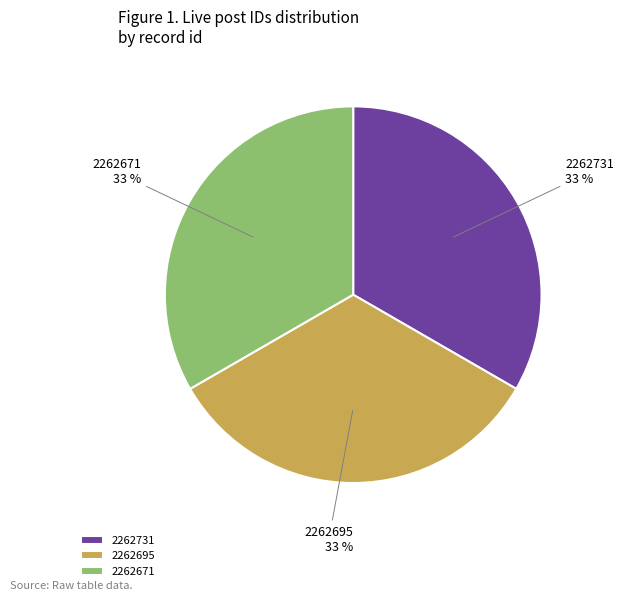

Is the sum of 2262731 and 2262671 greater than half?

Yes